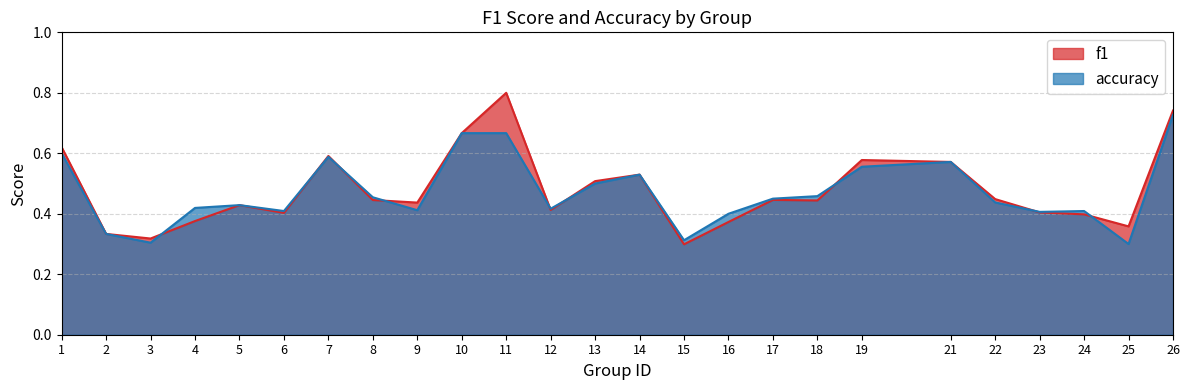

At which category is the sum across all series the highest?

26